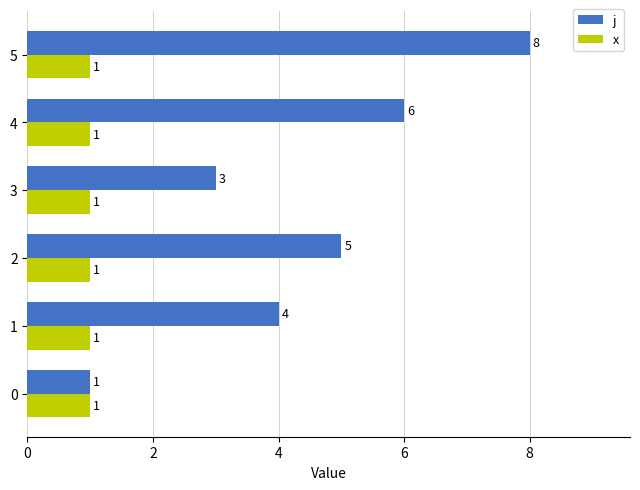

What is the sum of all x values?

6